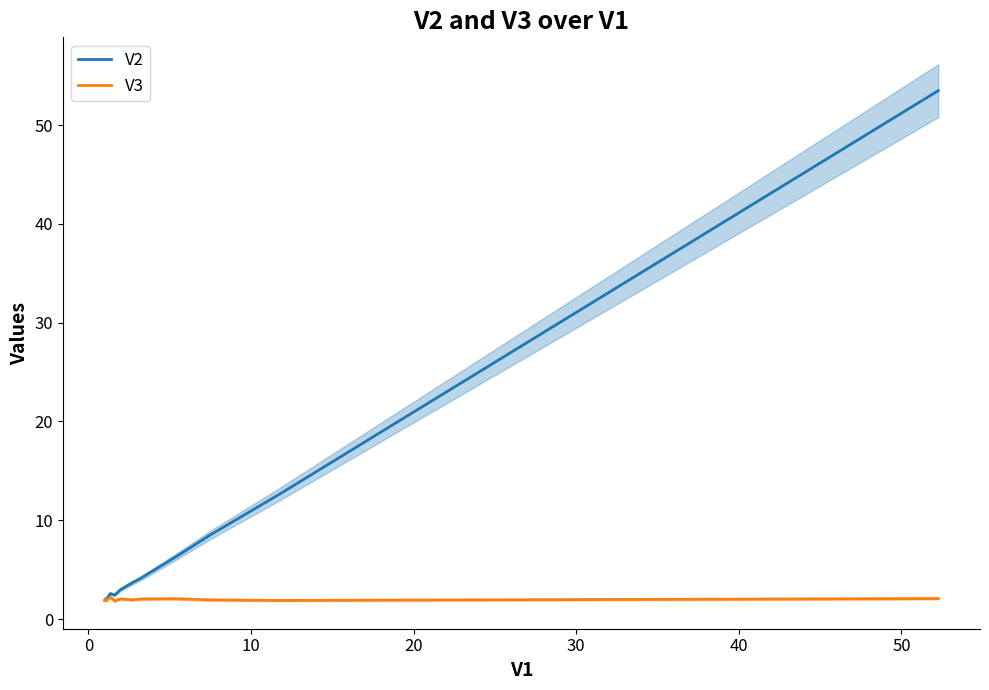

What is the maximum value for V2?

53.5